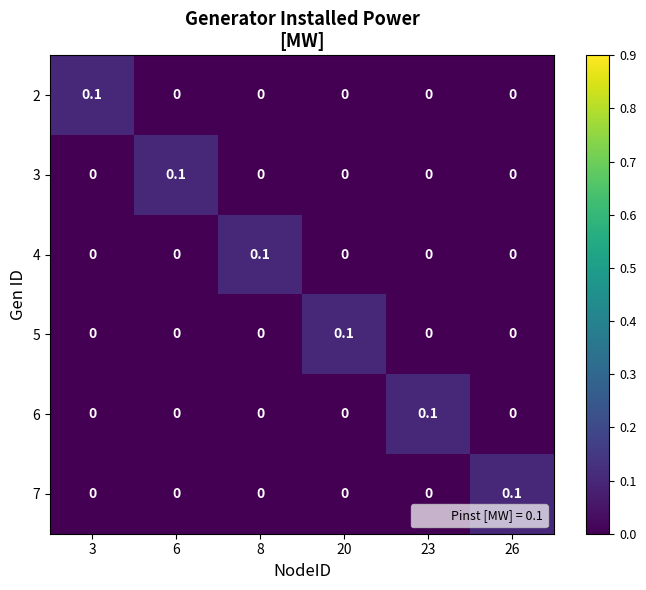

At which label does 5 reach its peak?

20